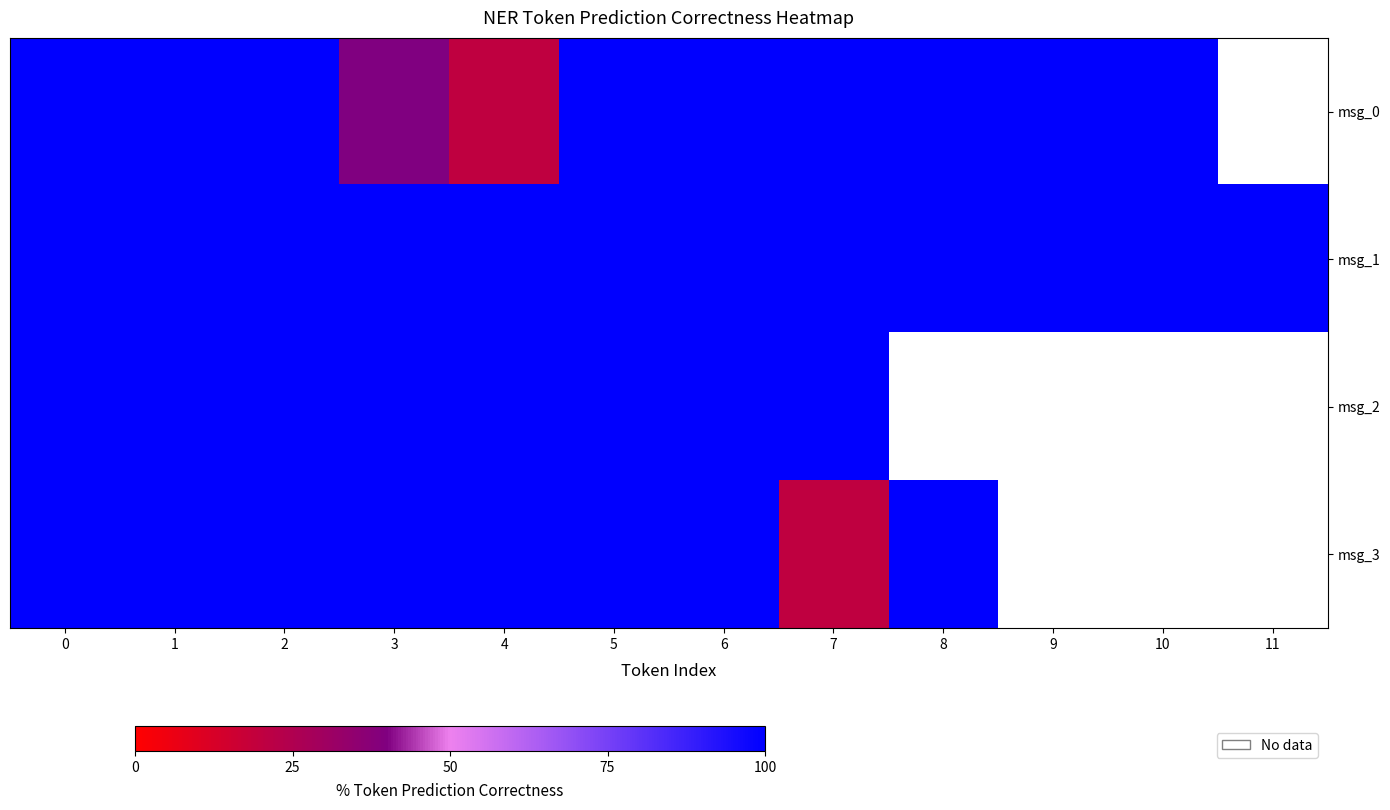

What is the difference between the second highest and minimum values in the msg_0 series?

80.0